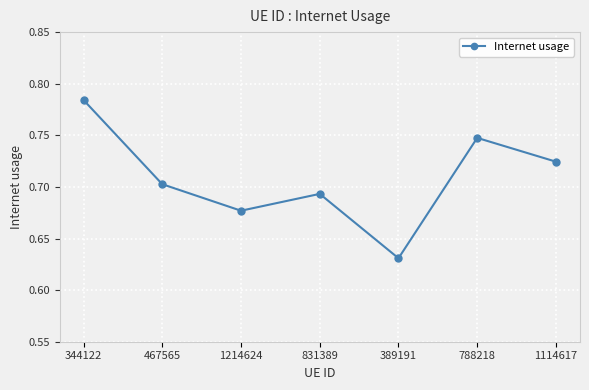

The value at 831389 is 1.0. True or false?

False